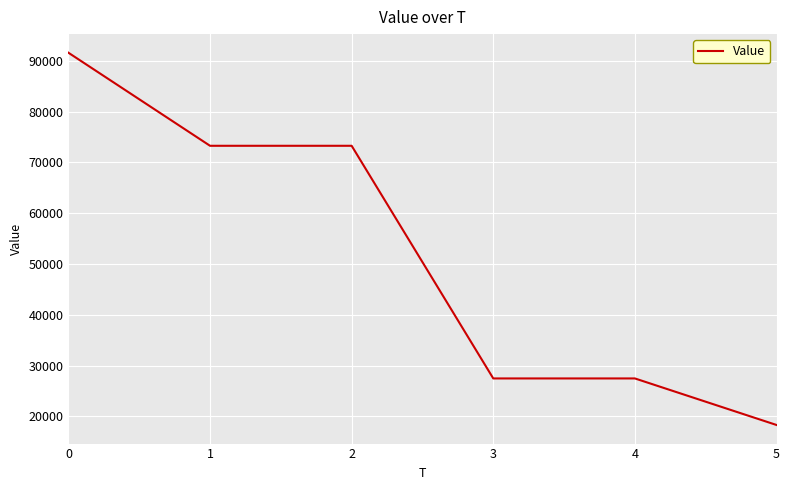

What value does the data have at 2?

73286.4